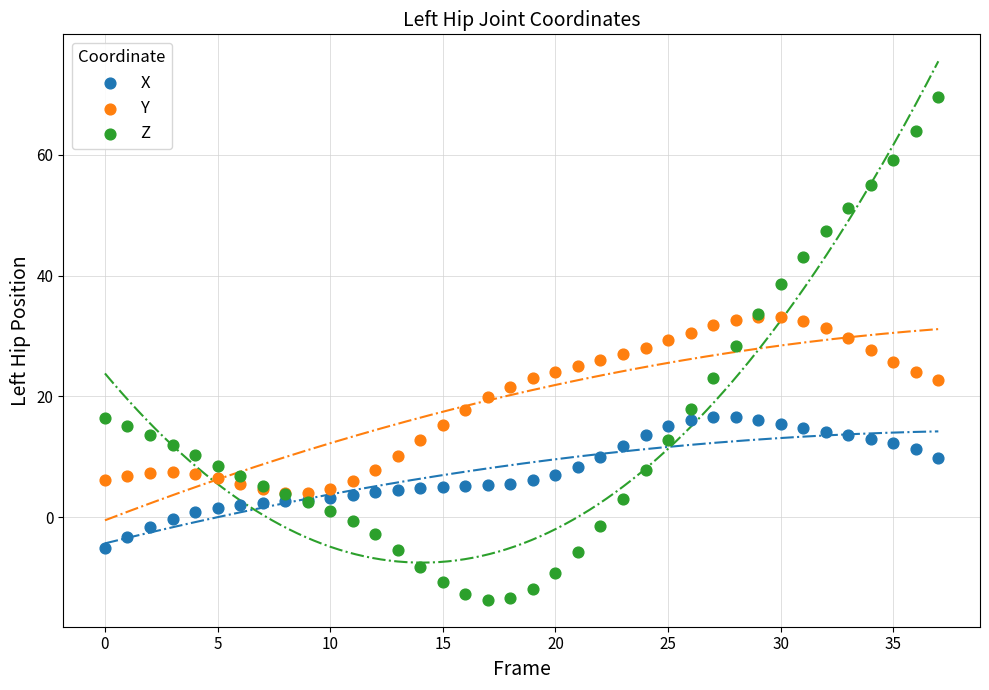

Which series contains the lowest Y value?

Z